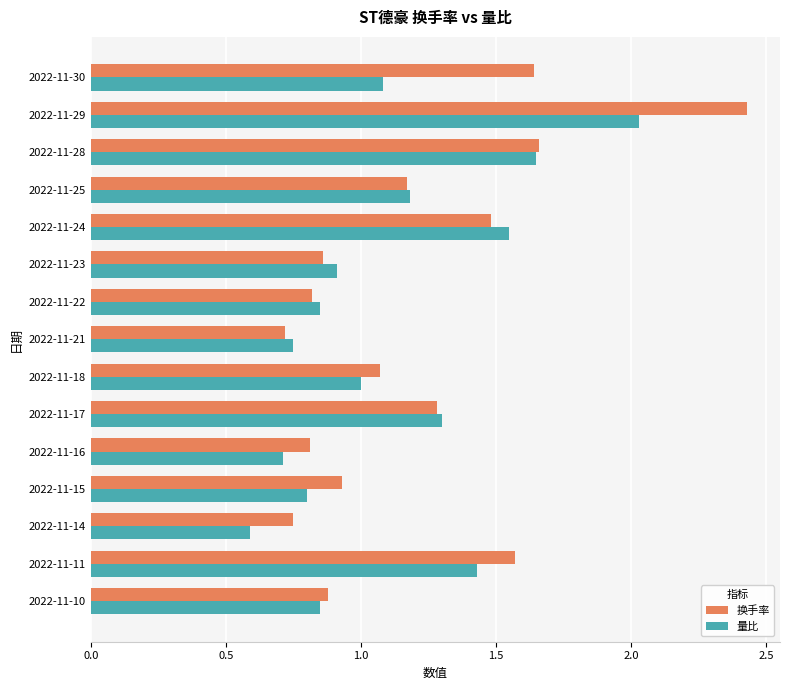

What is the sum of all 换手率 values?

18.1